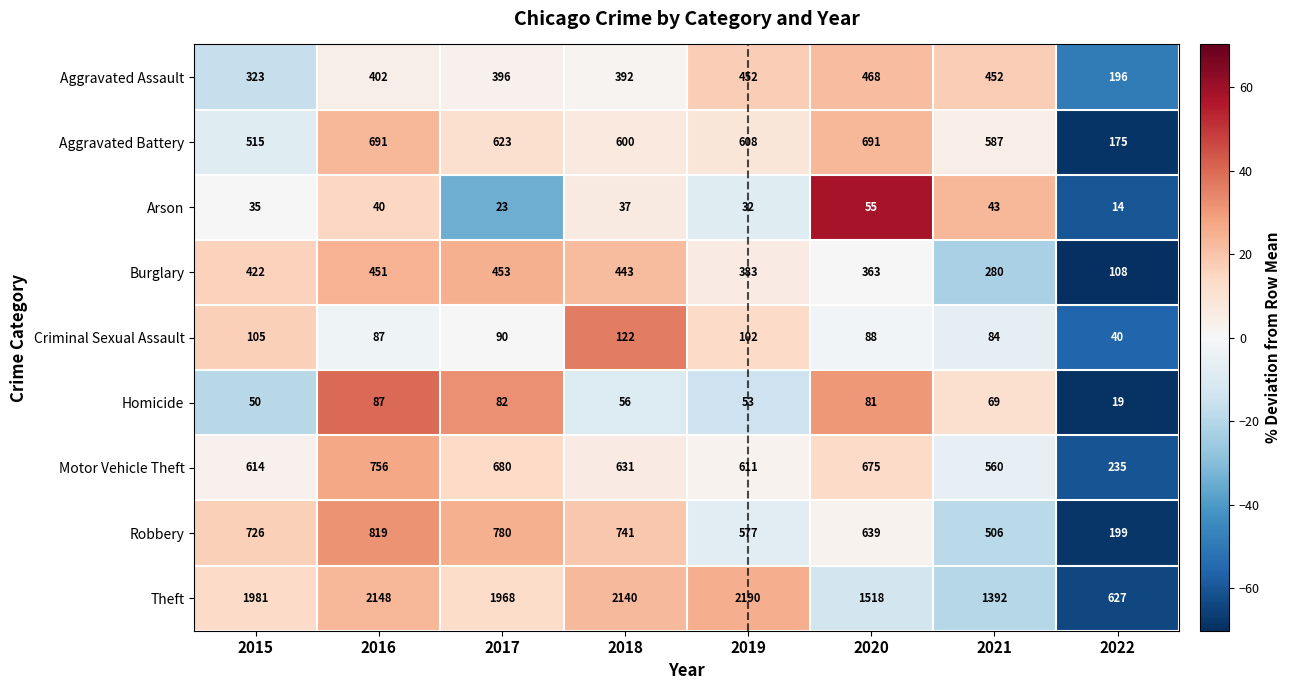

Is it true that Aggravated Assault equals 550 at 2016?

False